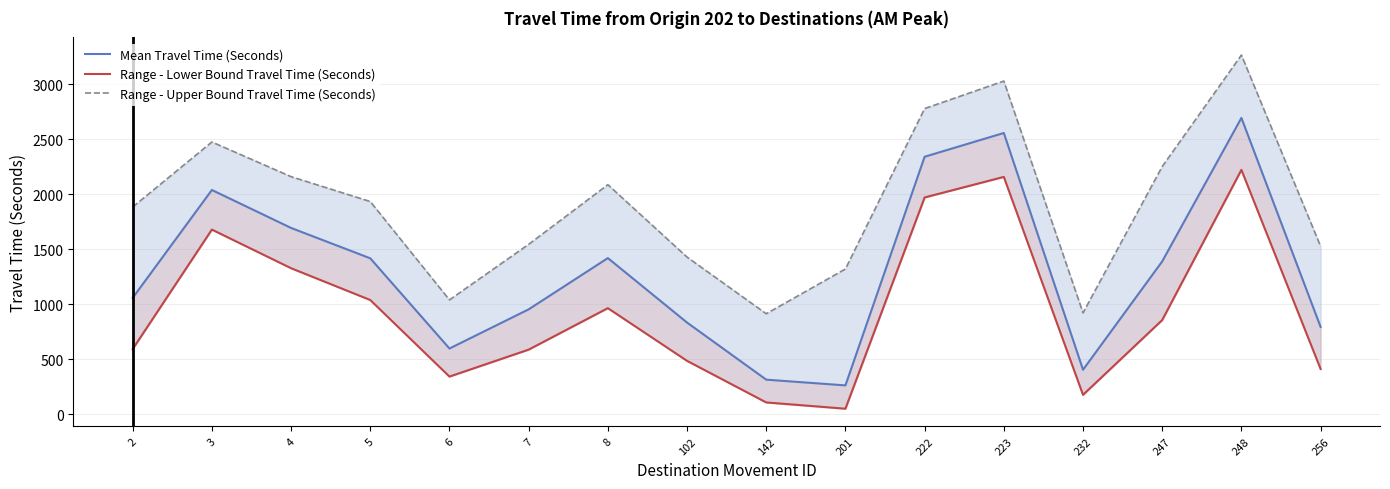

What is the sum of the Range - Lower Bound Travel Time (Seconds) values at 201 and 8?

1018